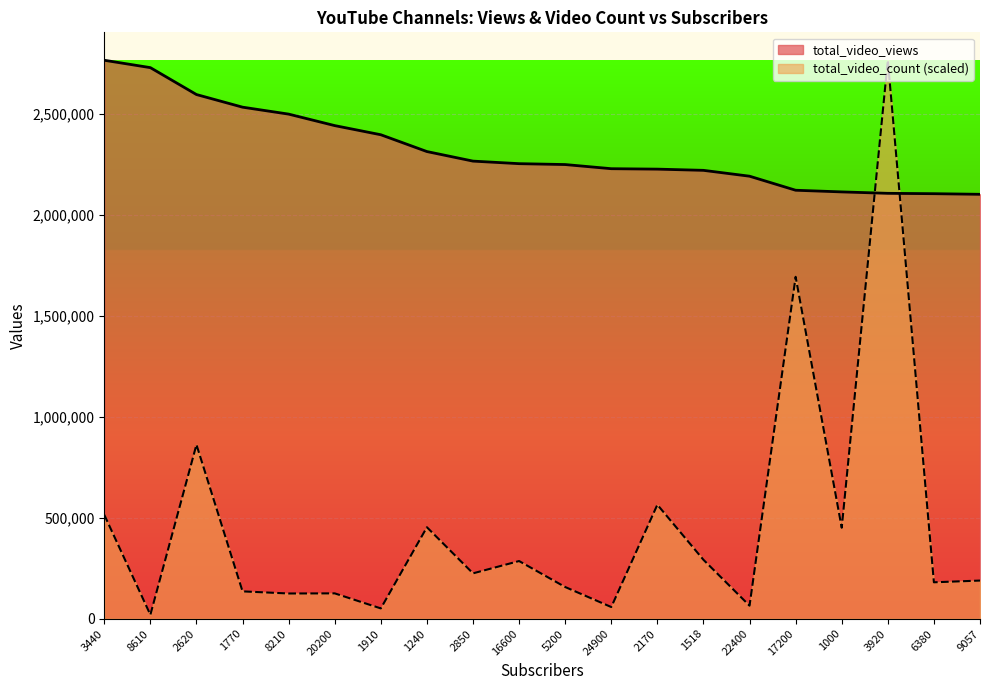

Rank the series at 1518 from highest to lowest value.

total_video_views, total_video_count (scaled)